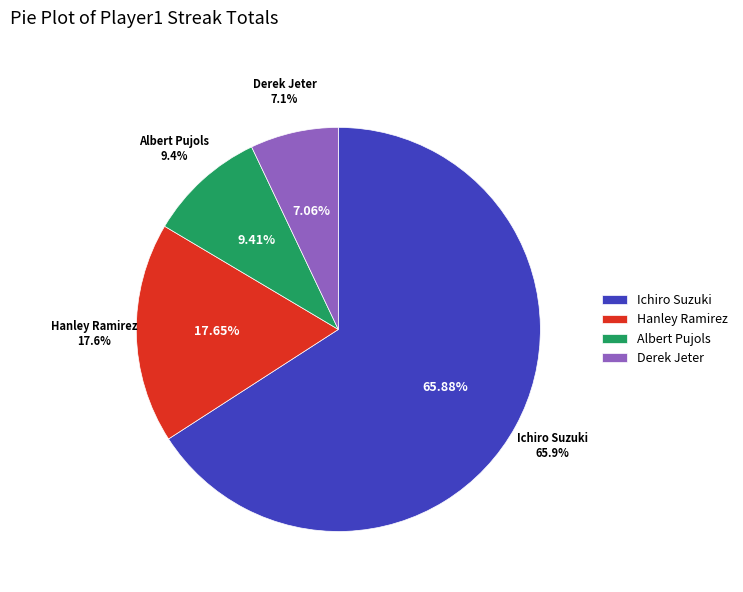

What percentage is NOT represented by Hanley Ramirez?

82.4%